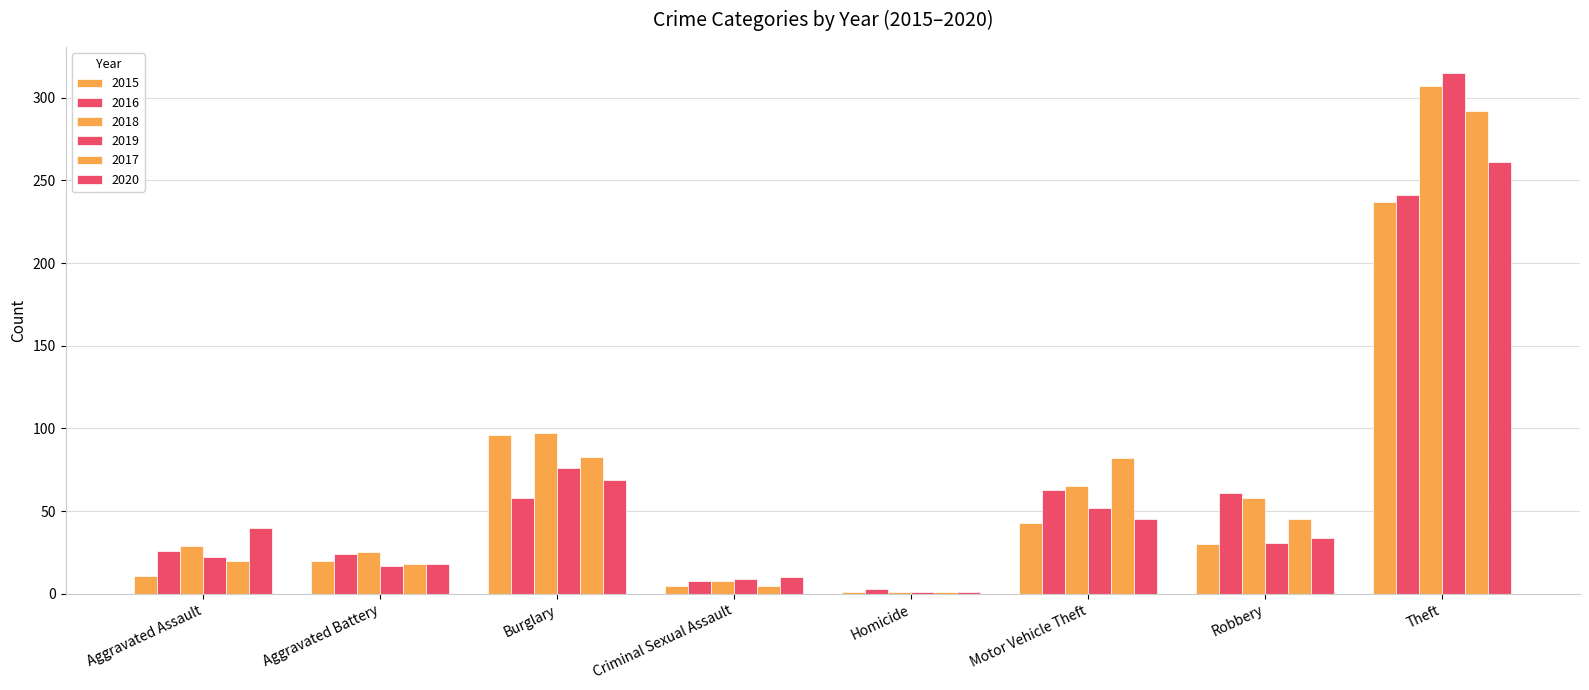

At which label does 2020 reach its peak?

Theft